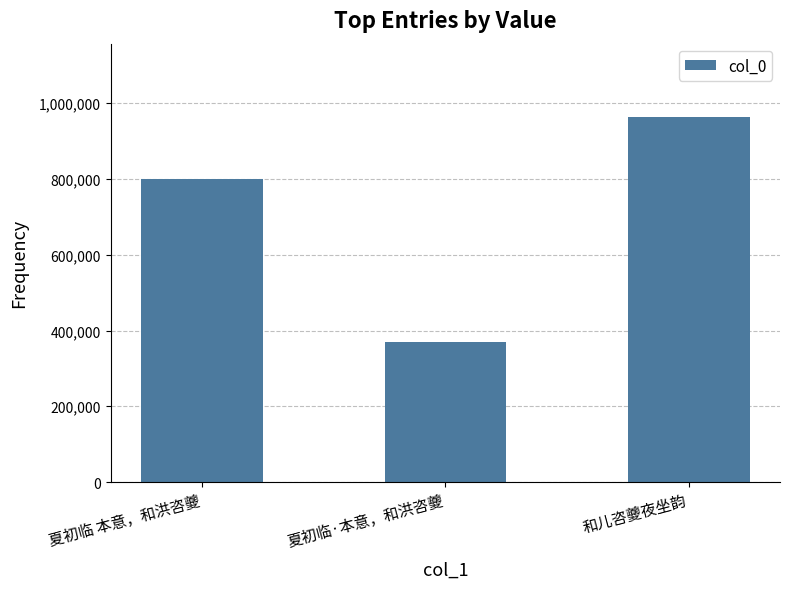

Between 夏初临·本意，和洪咨夔 and 和儿咨夔夜坐韵, which is larger?

和儿咨夔夜坐韵